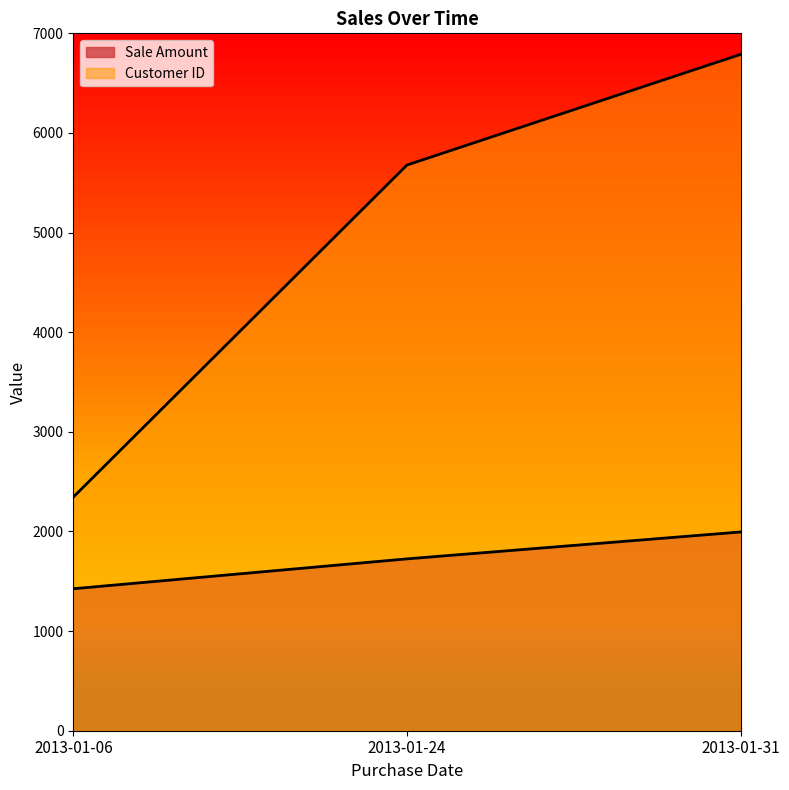

What is the highest value of the Customer ID series?

6789